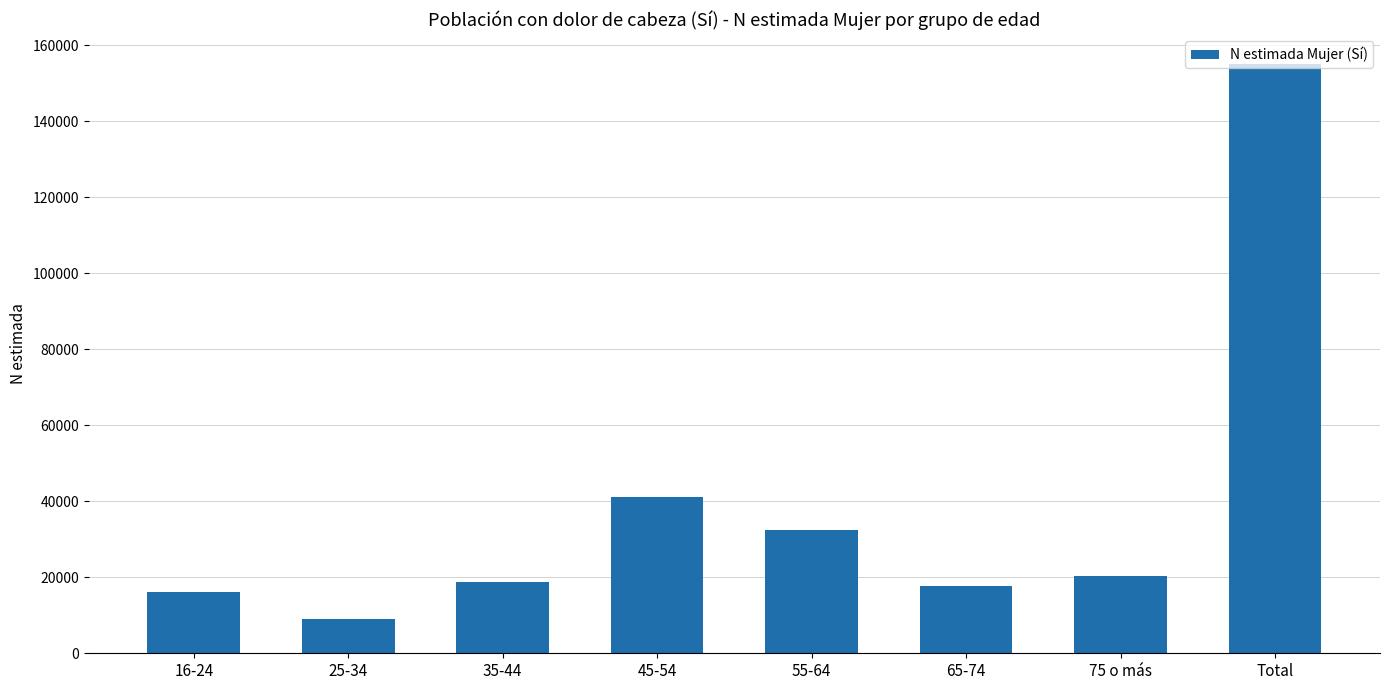

At which category does the chart reach its minimum across all series?

25-34